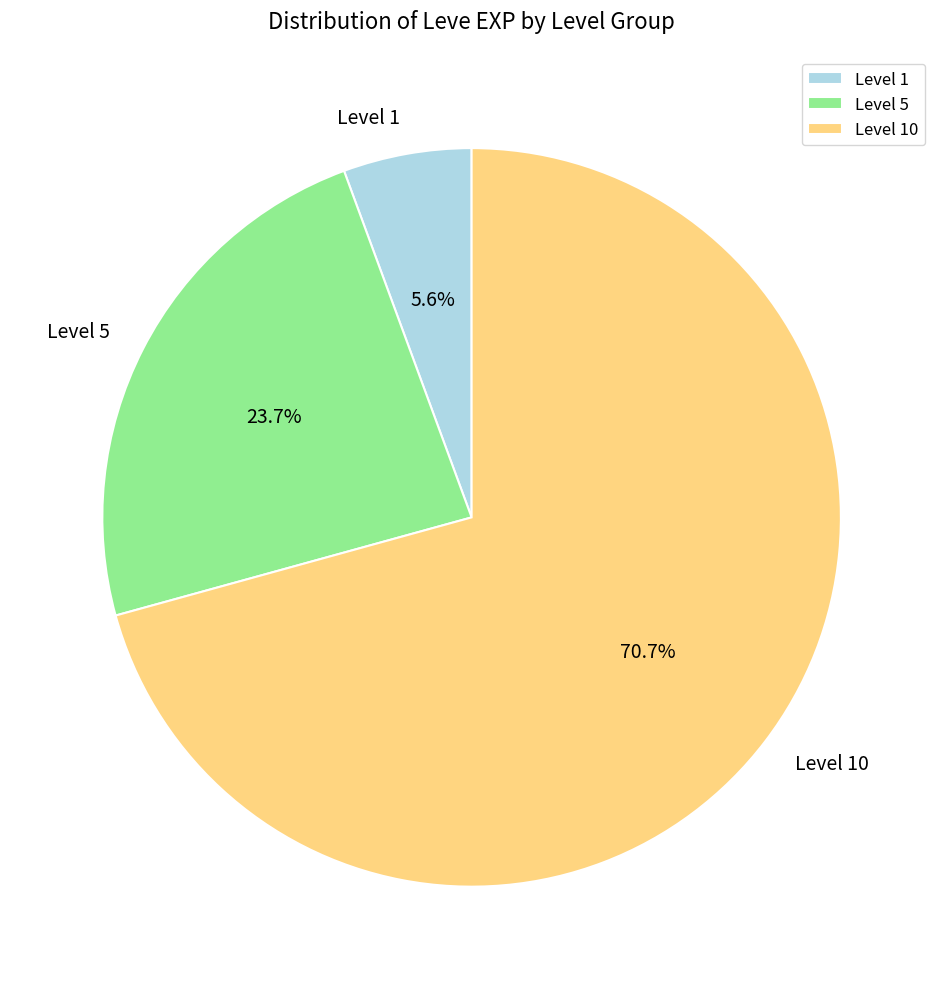

Which has a higher value, Level 1 or Level 10?

Level 10